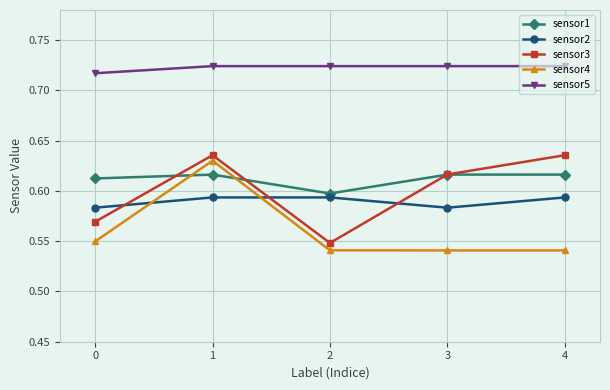

How many interior local valleys does the sensor1 series have?

1